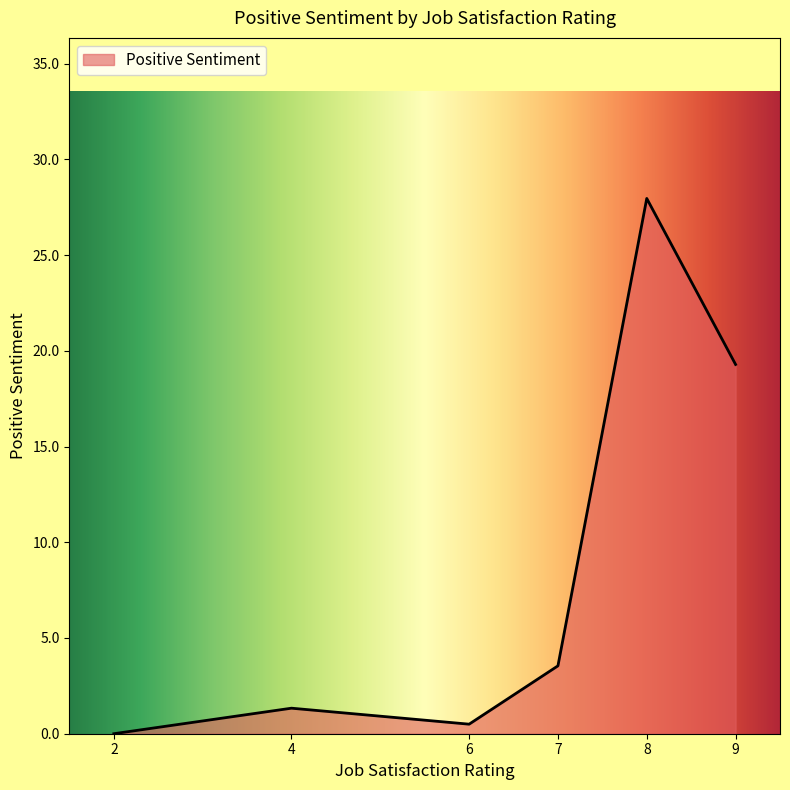

True or false: the data shows 1.4 at 7.

False